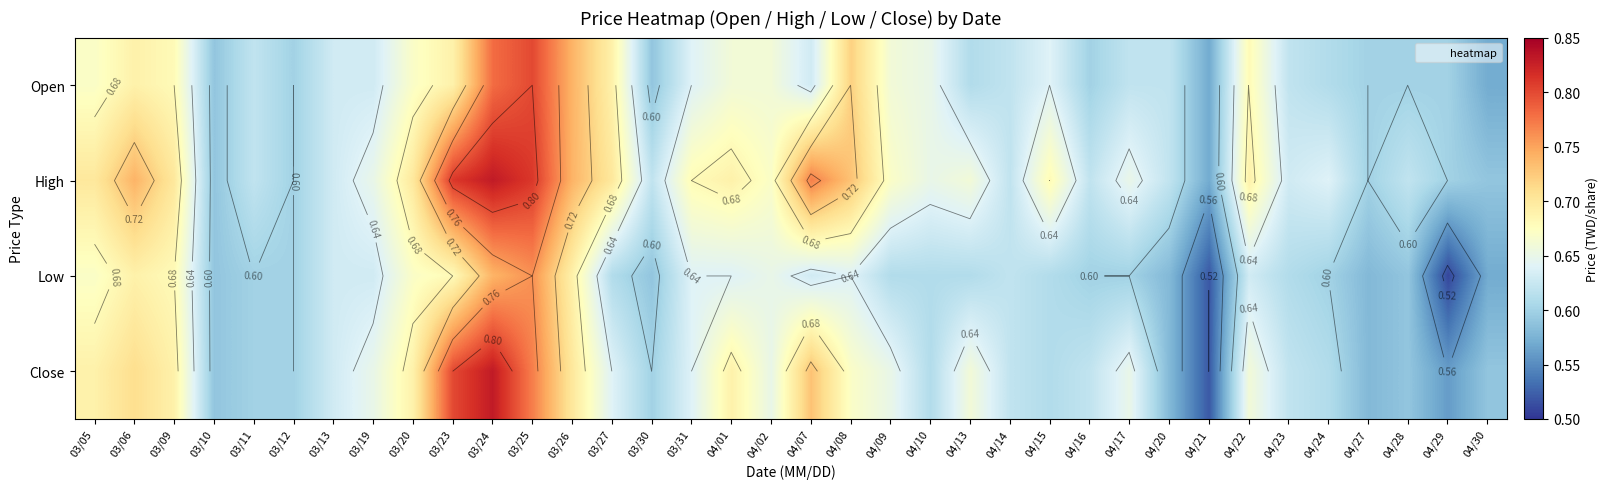

What is the lowest value of the High series?

0.6